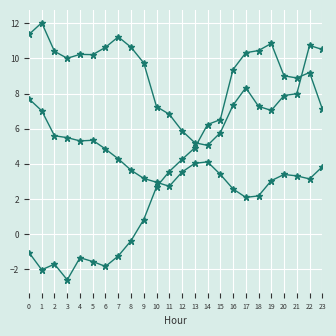

How many categories are shown in the chart?

24